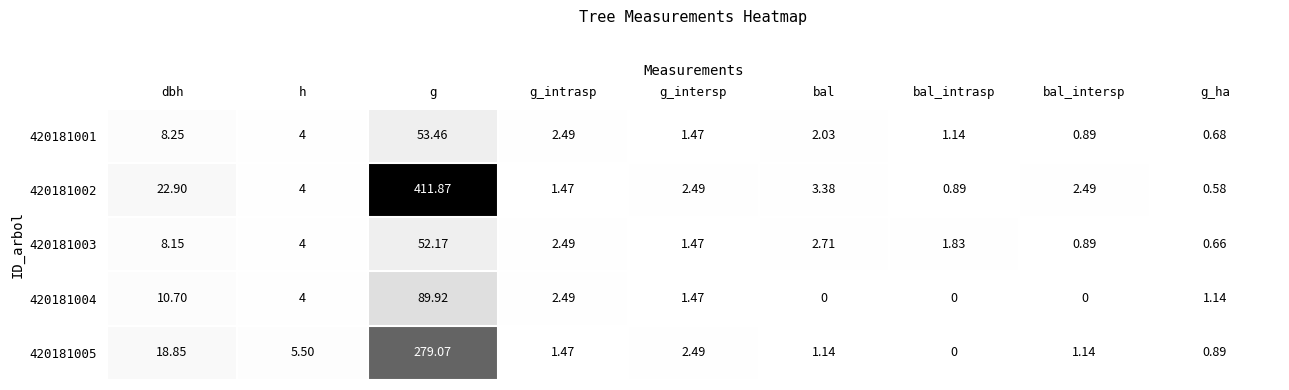

At which category does the chart reach its peak across all series?

g